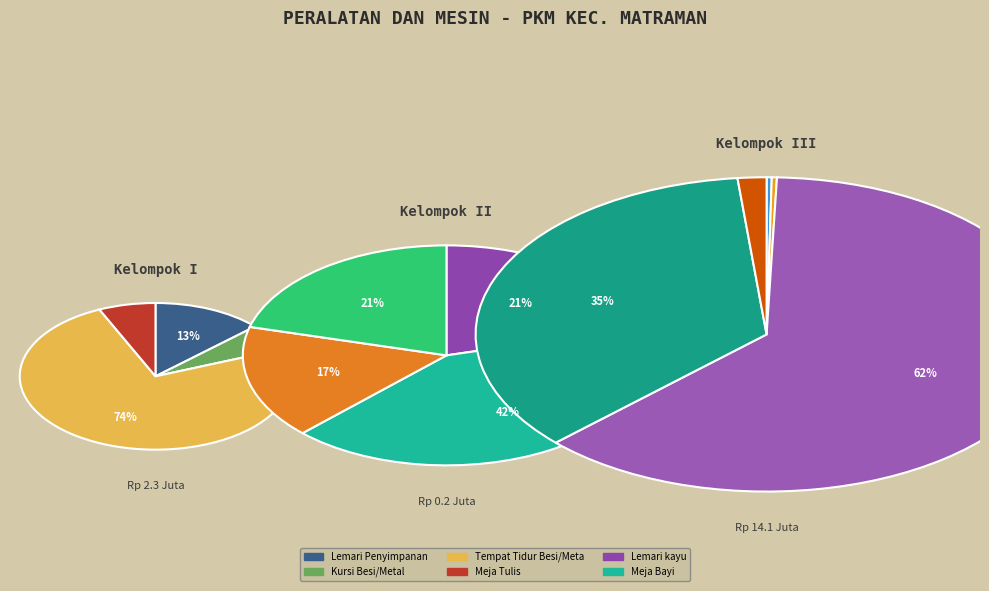

Approximately how many times larger is the value at Lemari kayu compared to Baby Incubator?

1.2